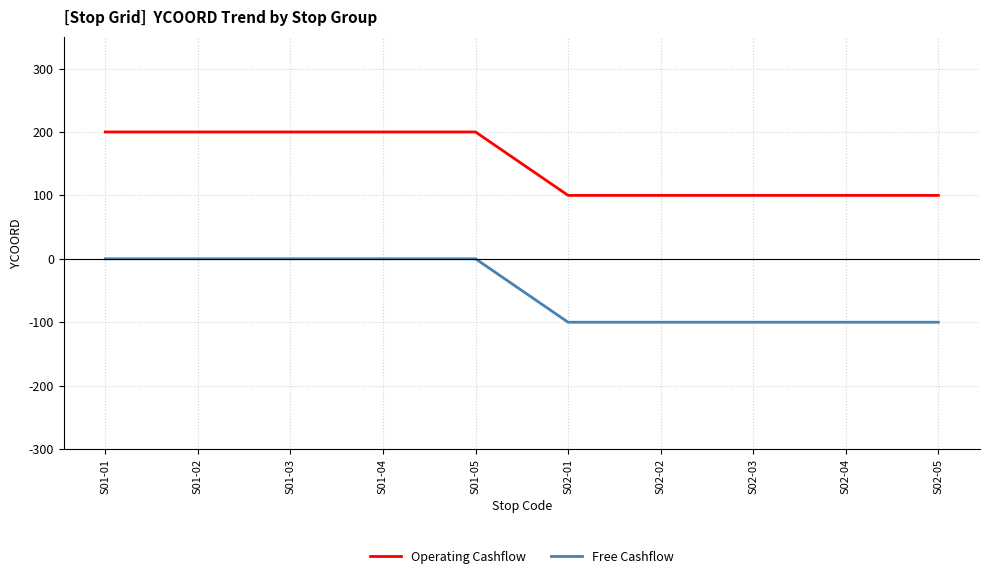

How many lines are shown in the chart?

2